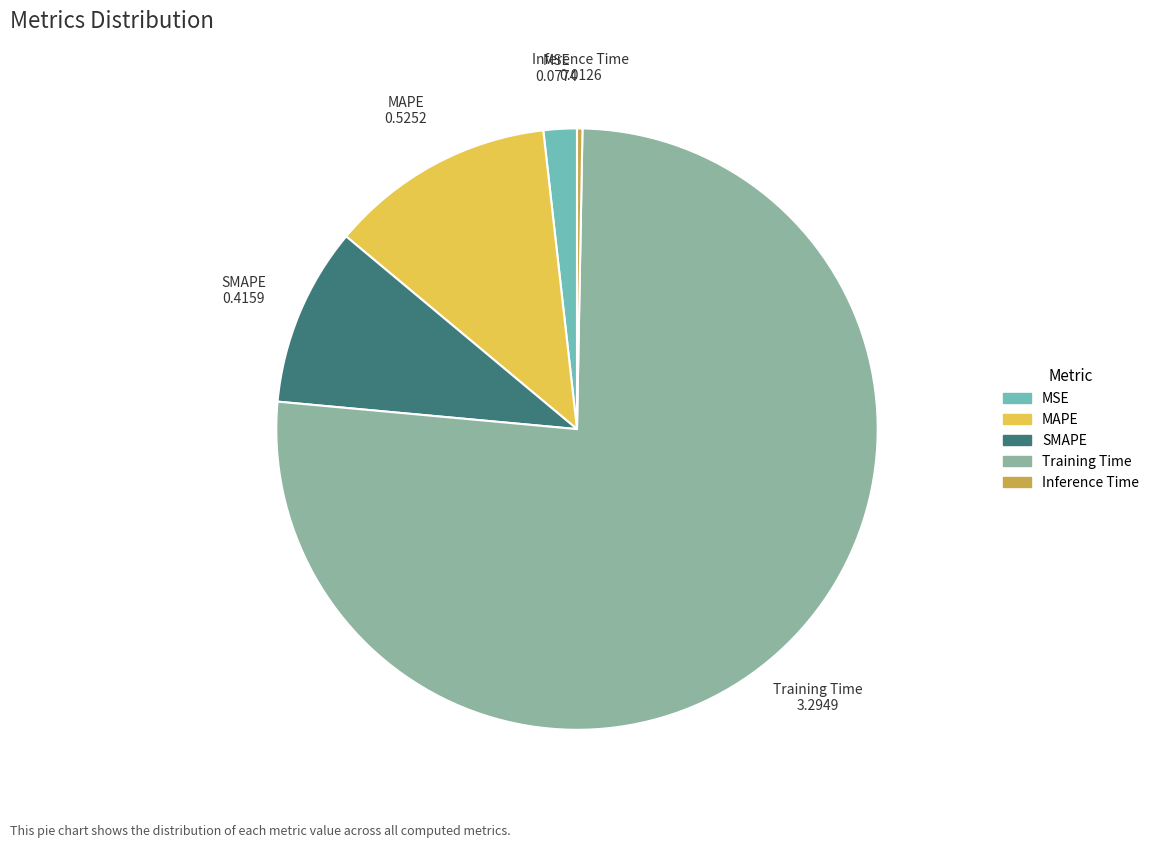

The MSE slice represents 2% of the pie. True or false?

True